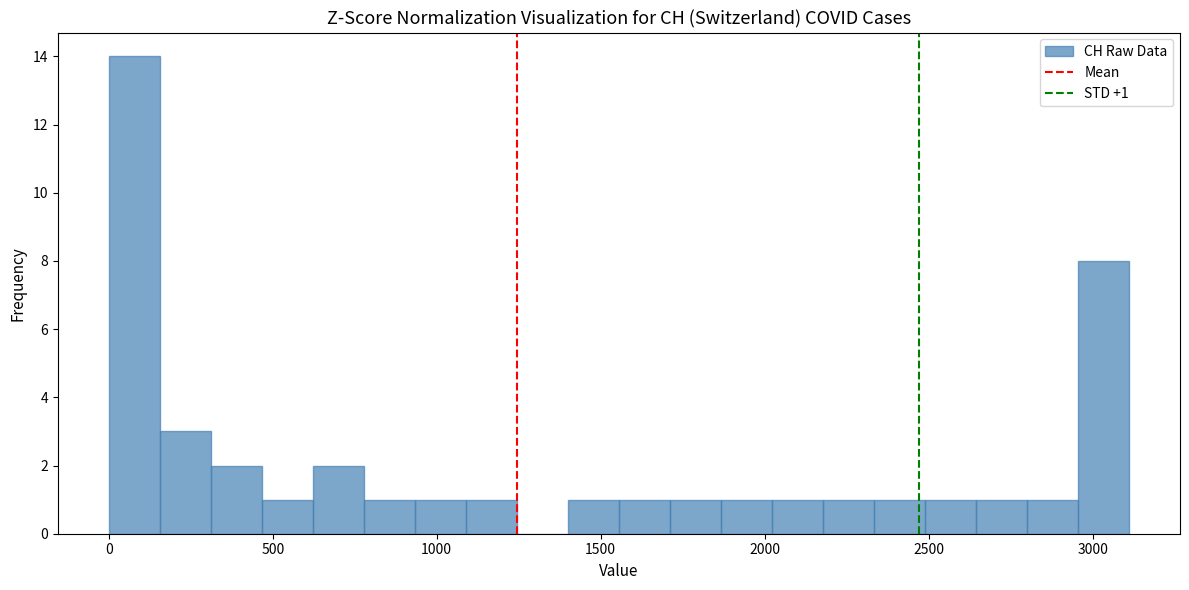

Around what value on the x-axis is the tallest bar? Give the approximate position of its centre, as read against the axis.

100